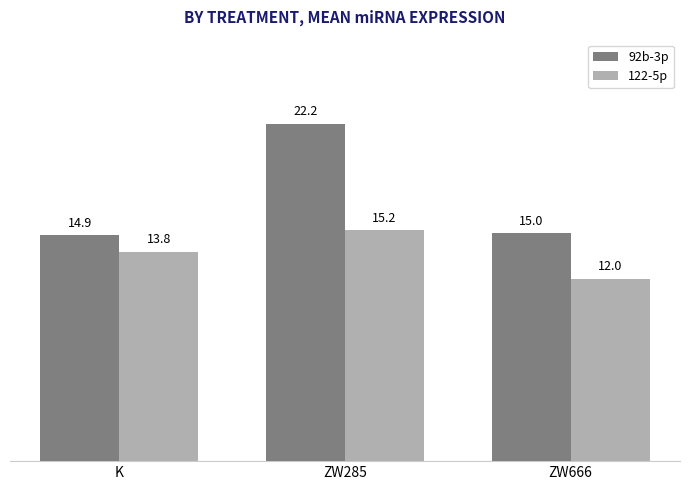

Where does the 92b-3p series first go above 15?

ZW285